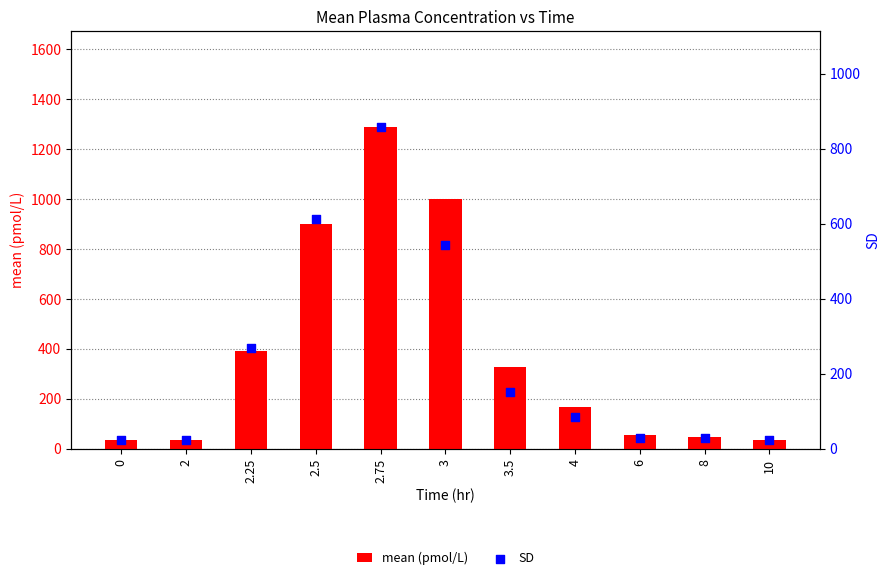

Which series has the largest Y range (max minus min)?

mean (pmol/L)